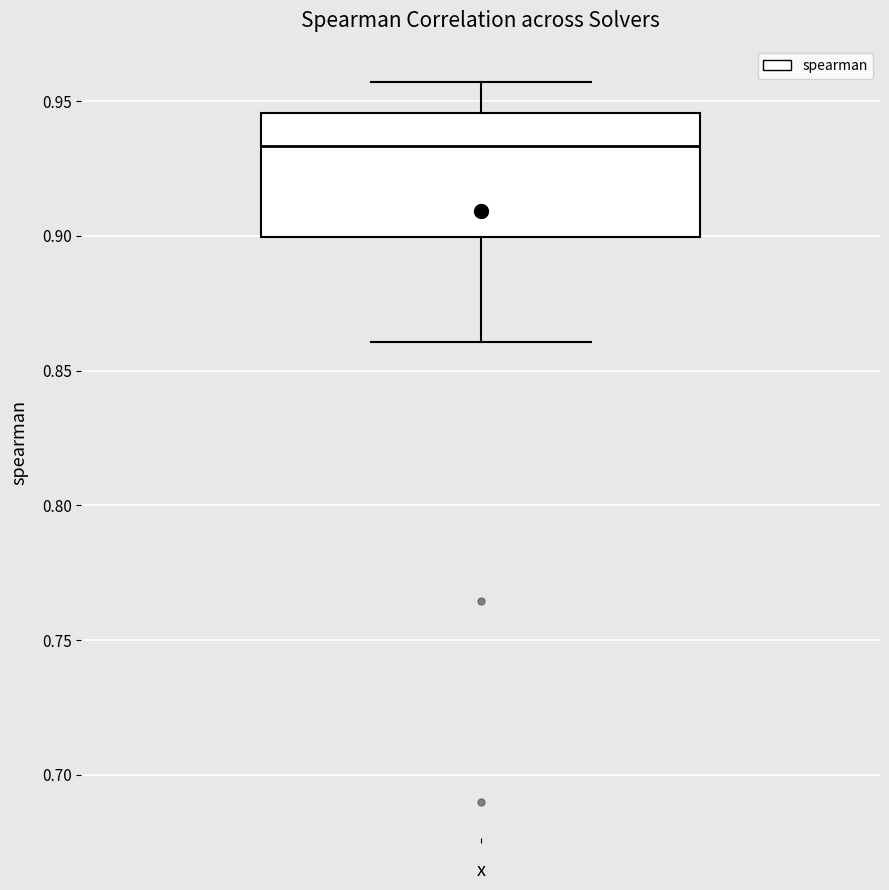

Read this box plot against the y-axis: the position of the median line, the range covered by the box, and the ends of both whiskers. The values are not printed on the chart, so give them approximately, as read against the axis.

median 0.935, box 0.900 to 0.945, whiskers 0.860 to 0.955